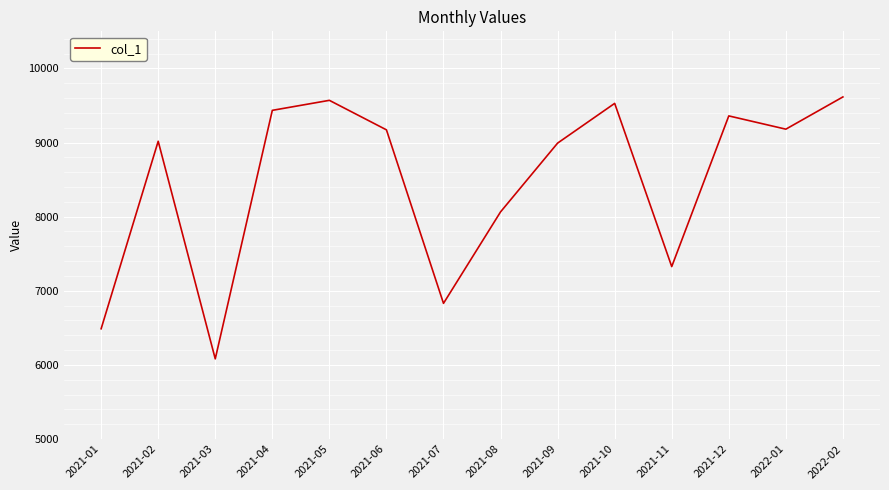

What position from the left is 2021-07?

7